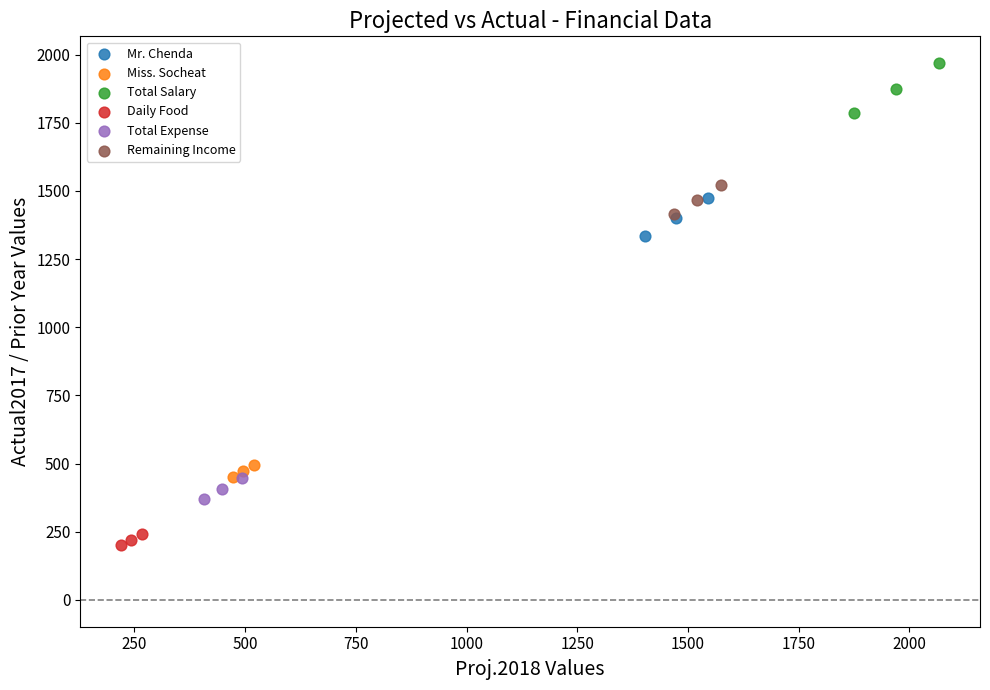

Which series contains the highest Y value?

Total Salary